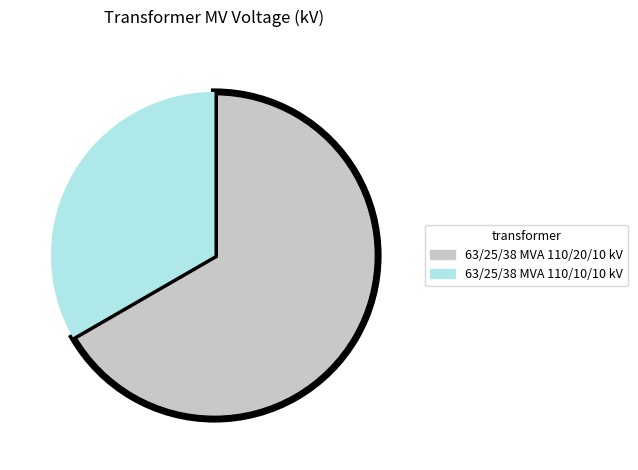

Is the sum of 63/25/38 MVA 110/10/10 kV and 63/25/38 MVA 110/20/10 kV greater than half?

Yes